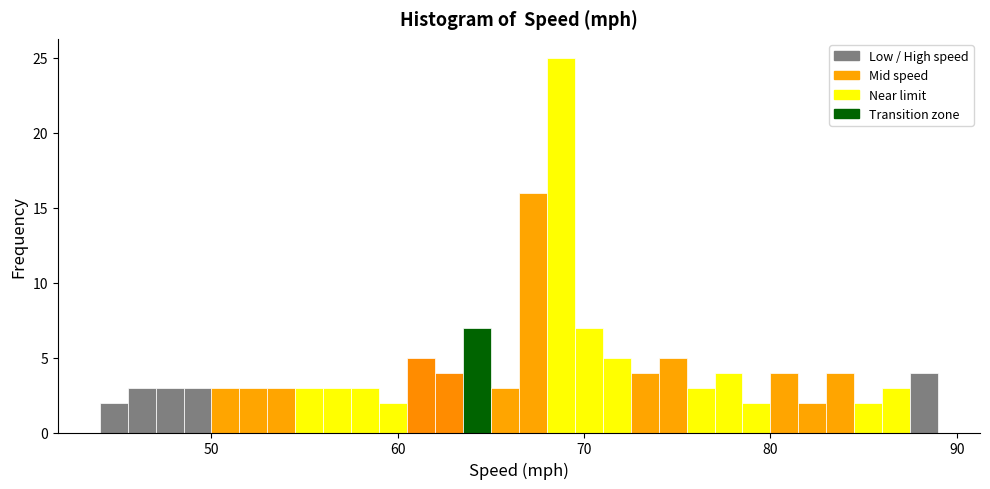

Around what value on the x-axis is the tallest bar? Give the approximate position of its centre, as read against the axis.

69